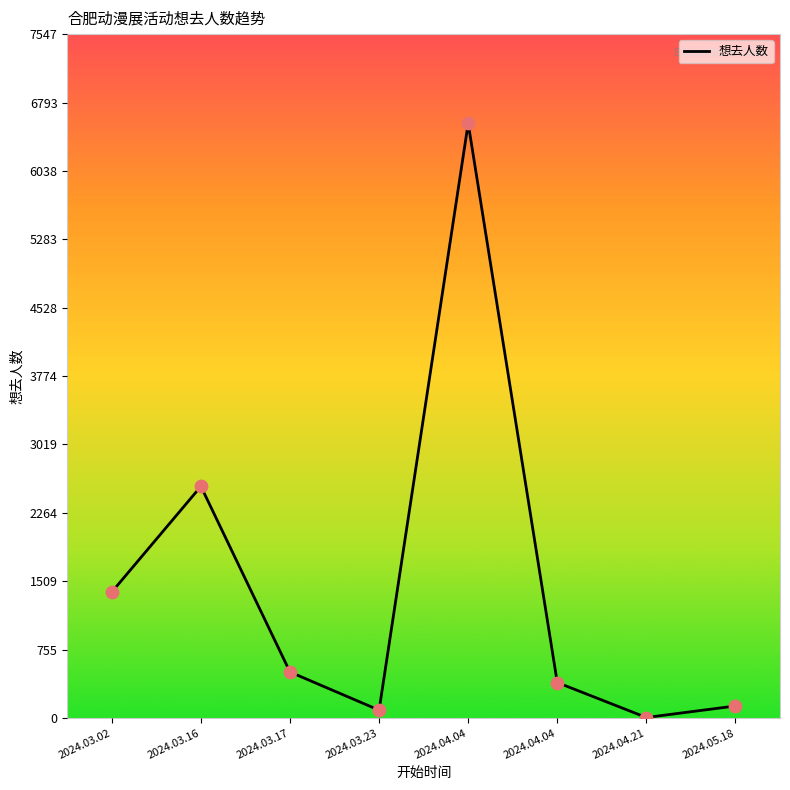

How many lines are shown in the chart?

1